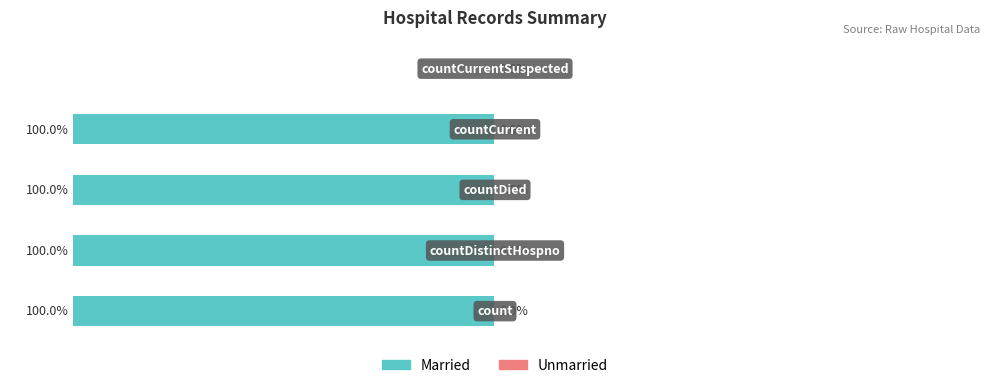

Are the bars horizontal?

Yes